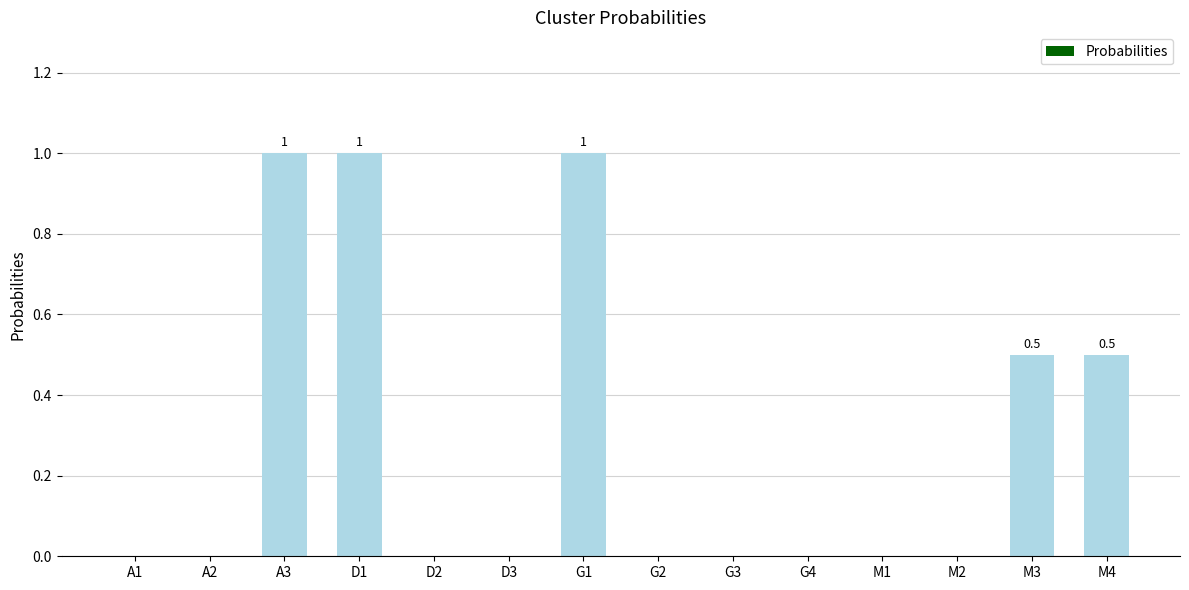

What is the change in value from G2 to M4?

+0.5